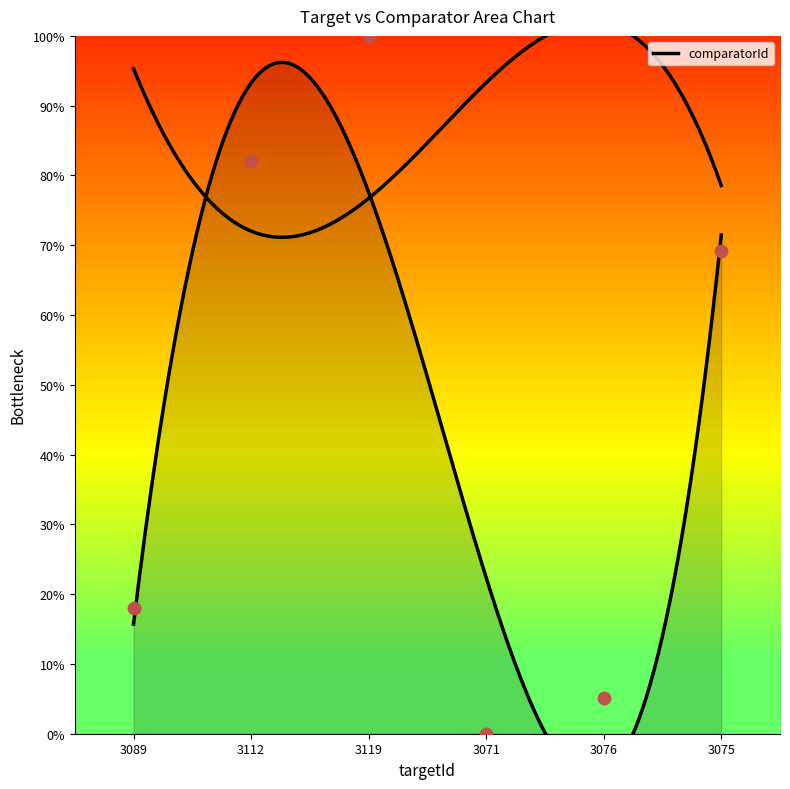

Approximately how many times larger is the value at 3112 compared to 3075?

1.2